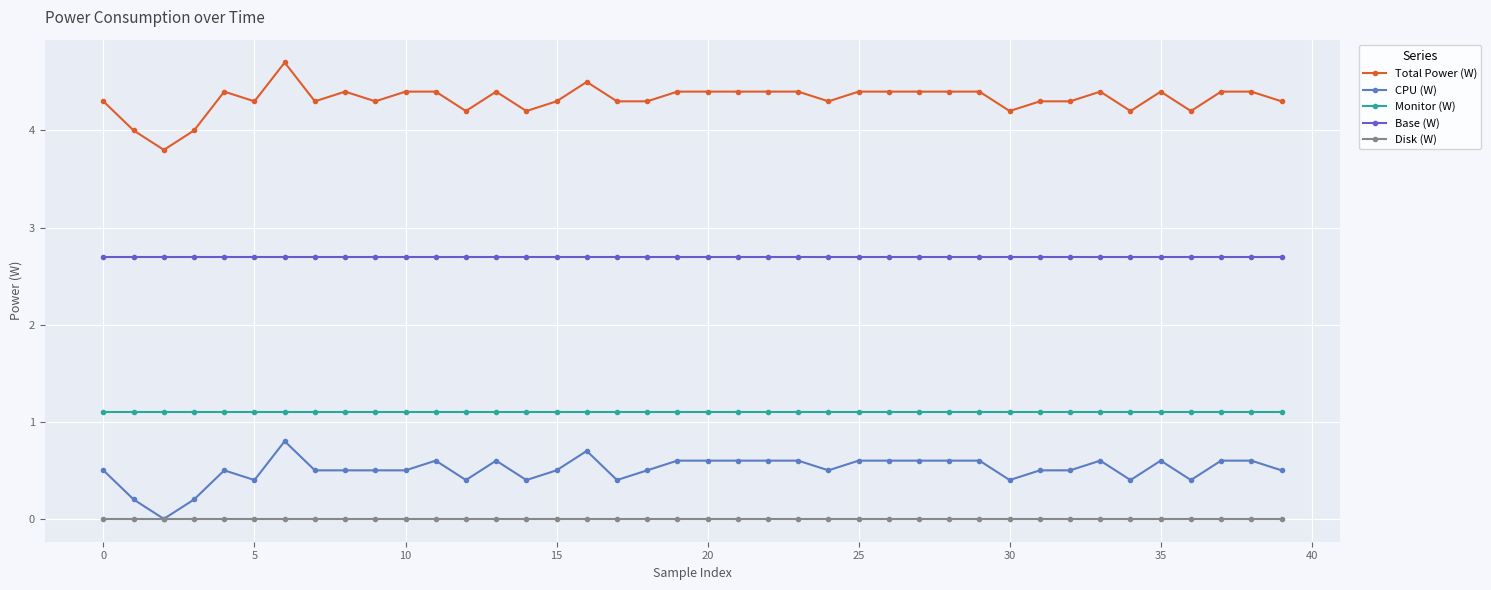

What are all the series names shown in the legend?

Total Power (W), CPU (W), Monitor (W), Base (W), Disk (W)